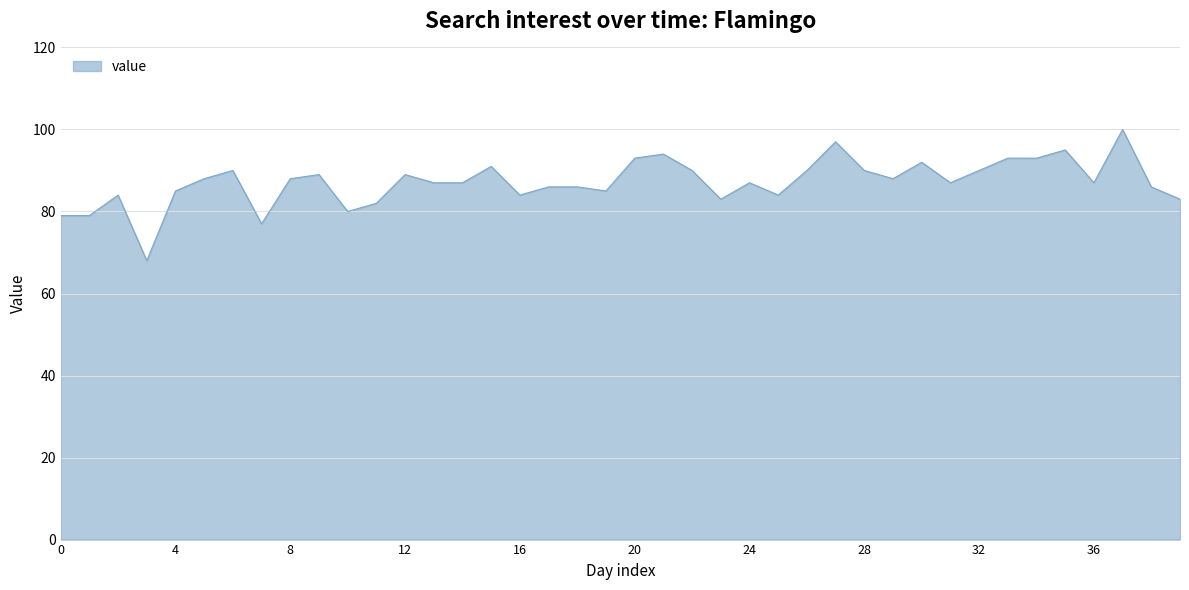

What is the minimum value shown in the chart?

68